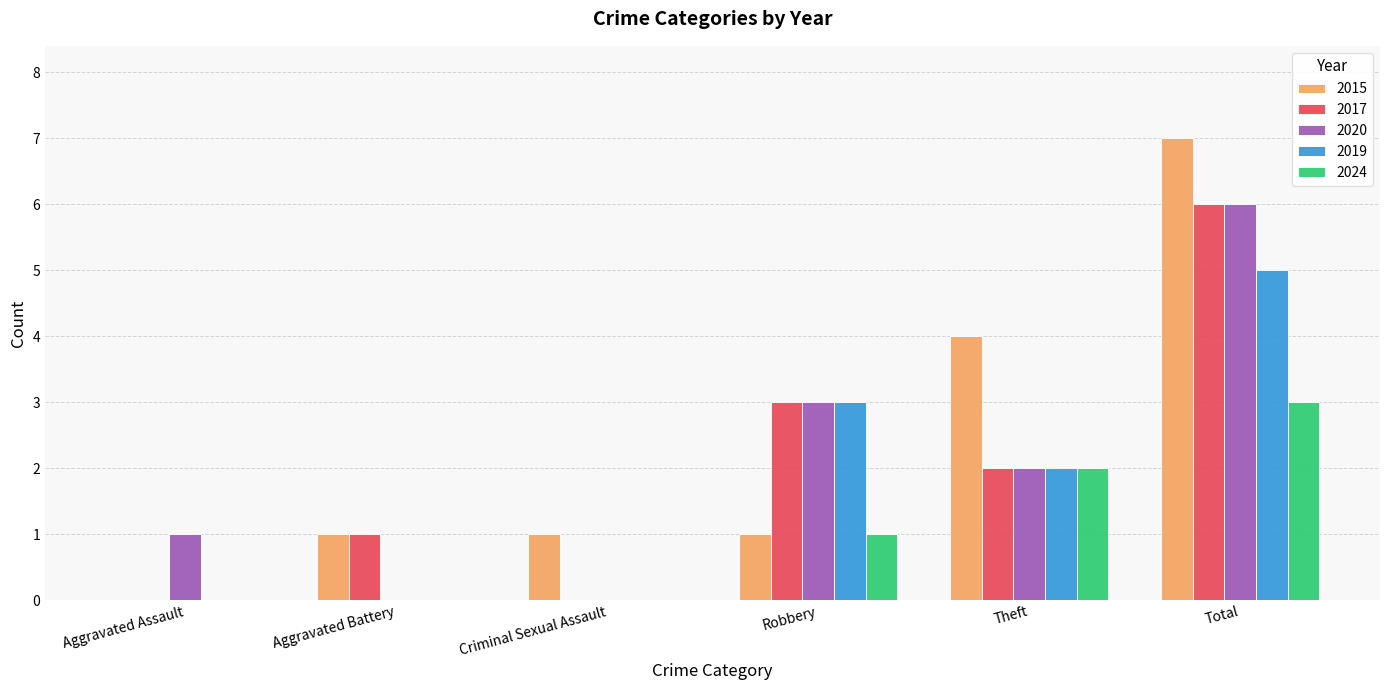

What is the sum of all 2024 values?

6